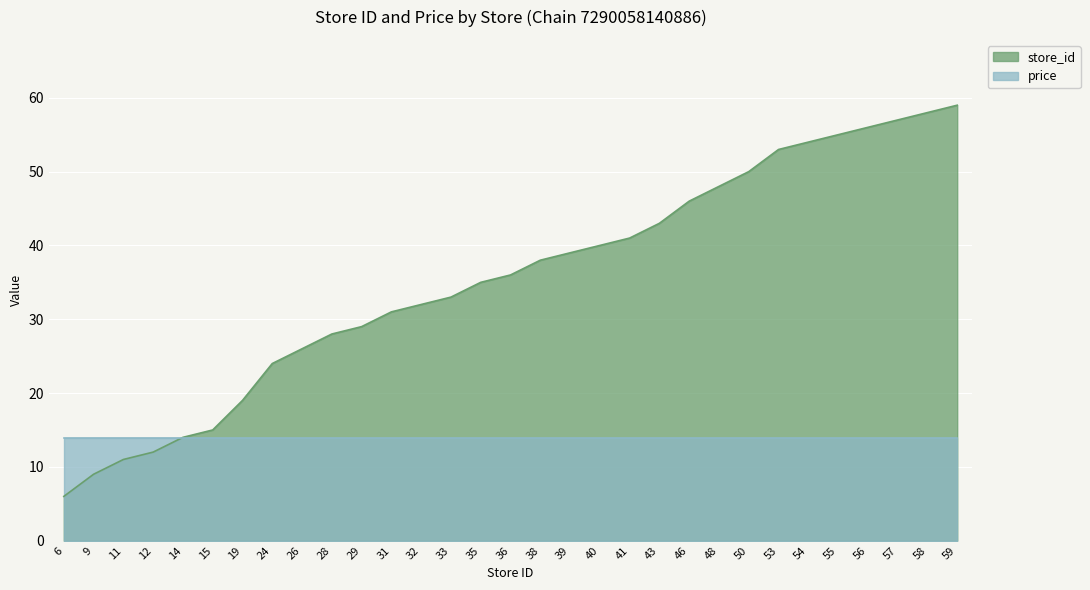

What is the sum of the values at 14 and 48?

62